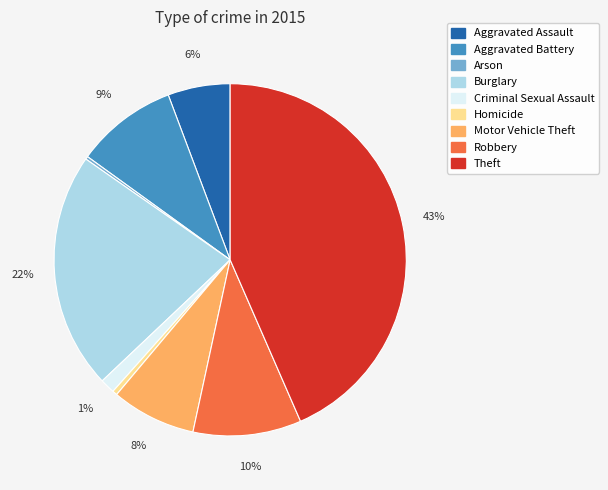

Between Burglary and Motor Vehicle Theft, which is larger?

Burglary